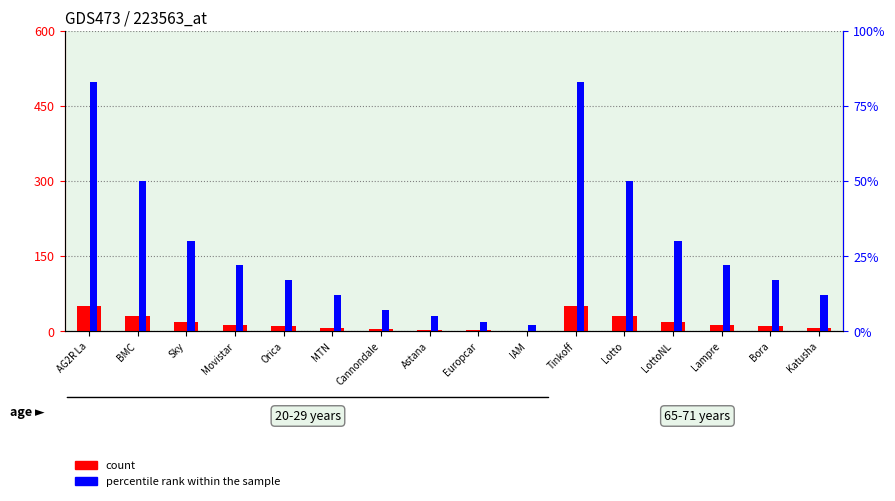

What is the difference between the second highest and second lowest values in the count series?

48